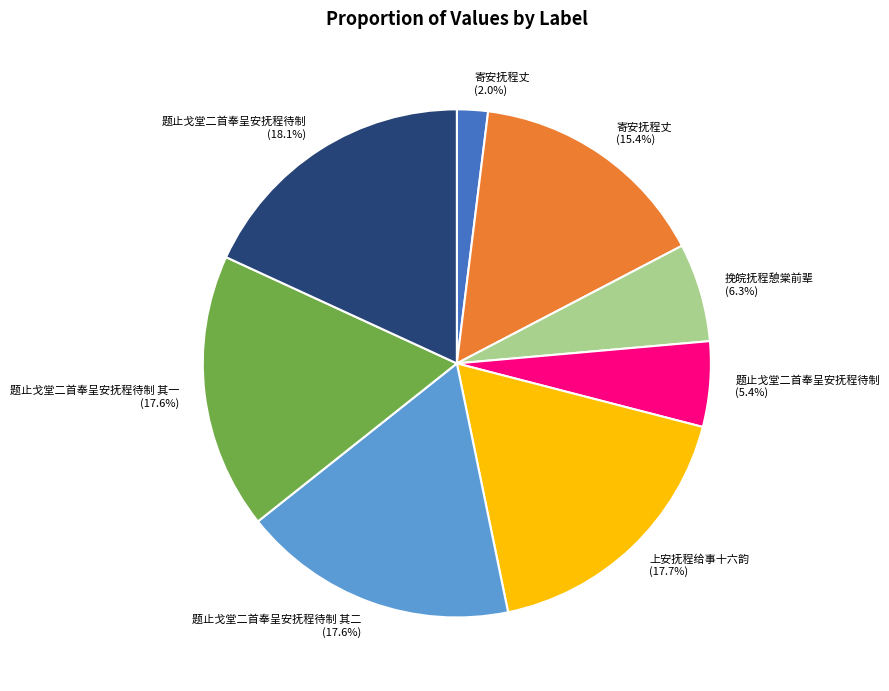

Does any single category account for the majority?

No